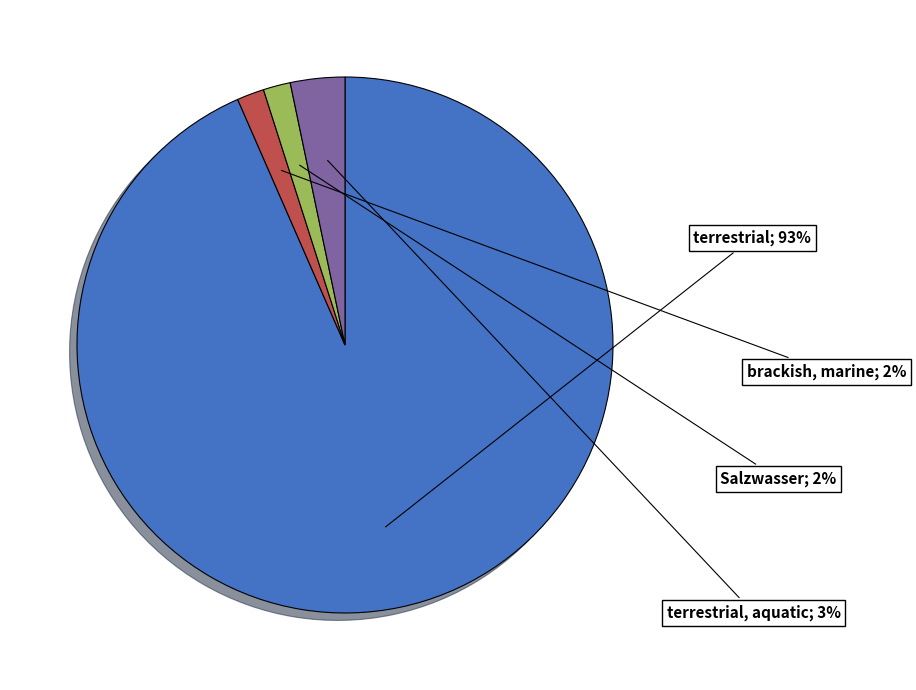

Is there a majority slice in this chart?

Yes